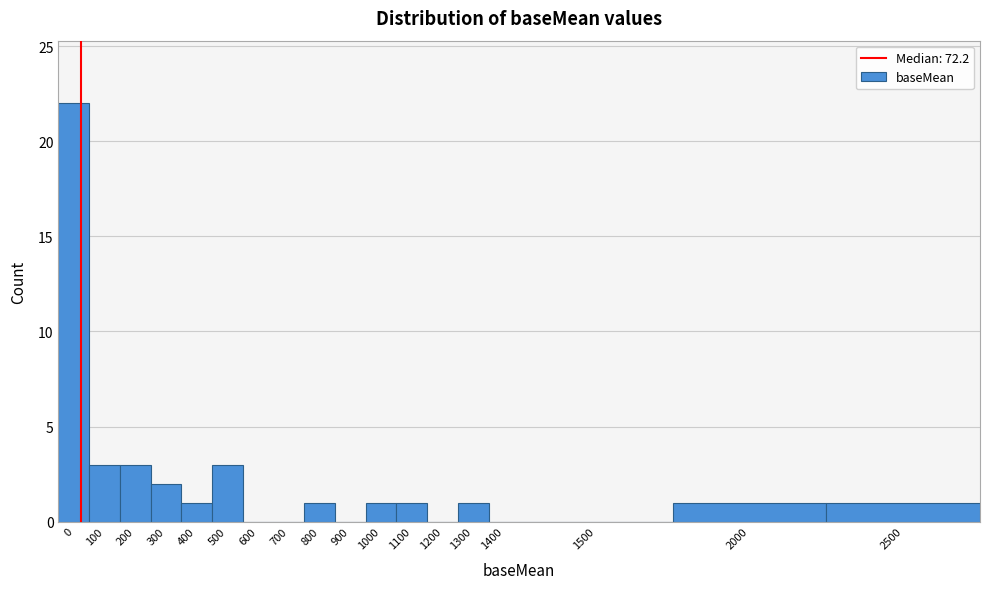

Reading left to right, list all the values displayed in this chart.

0=22	100=3	200=3	300=2	400=1	500=3	600=0	700=0	800=1	900=0	1000=1	1100=1	1200=0	1300=1	1400=0	1500=0	2000=1	2500=1